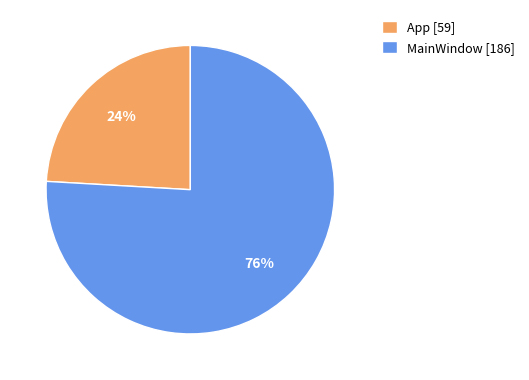

True or false: MainWindow accounts for 76% of the total.

True